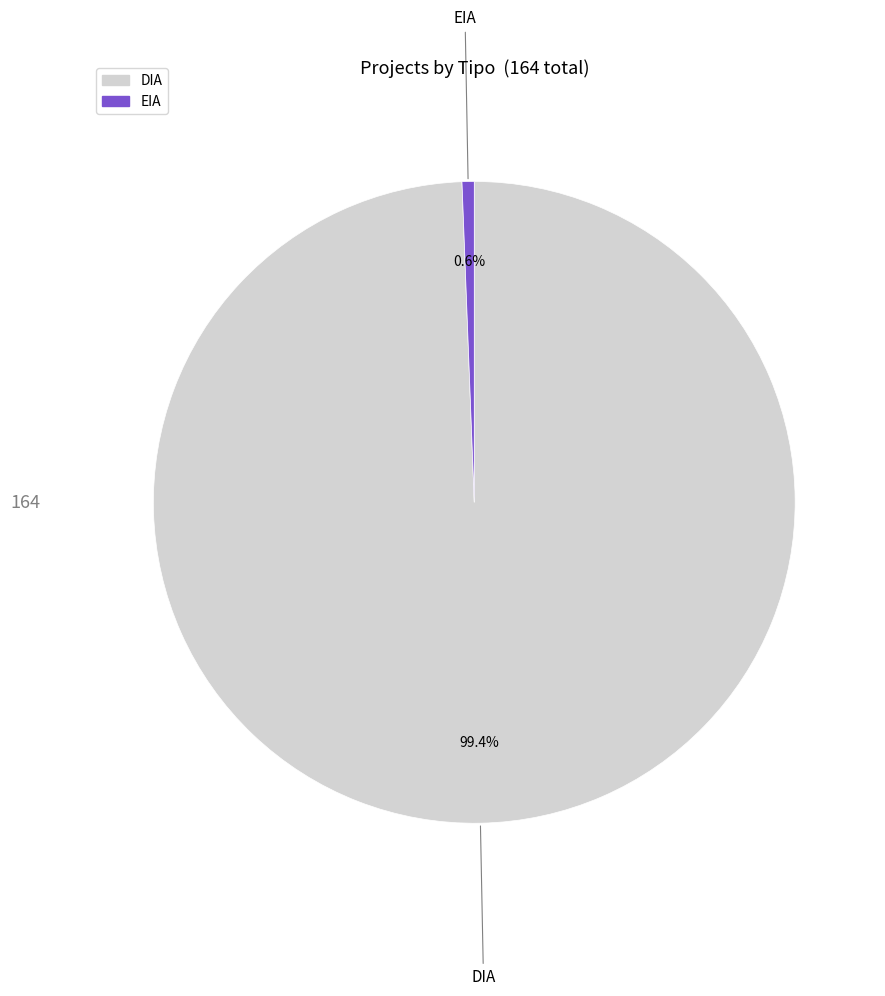

Count the number of slices in the pie.

2